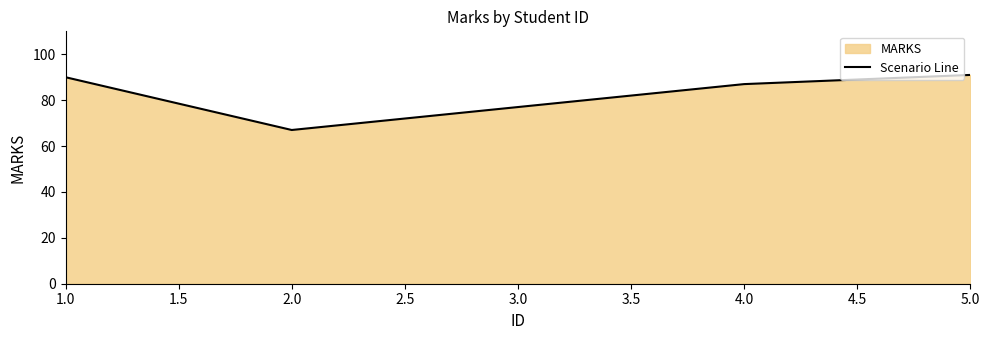

Where is the data nearest to the value 79?

3.0